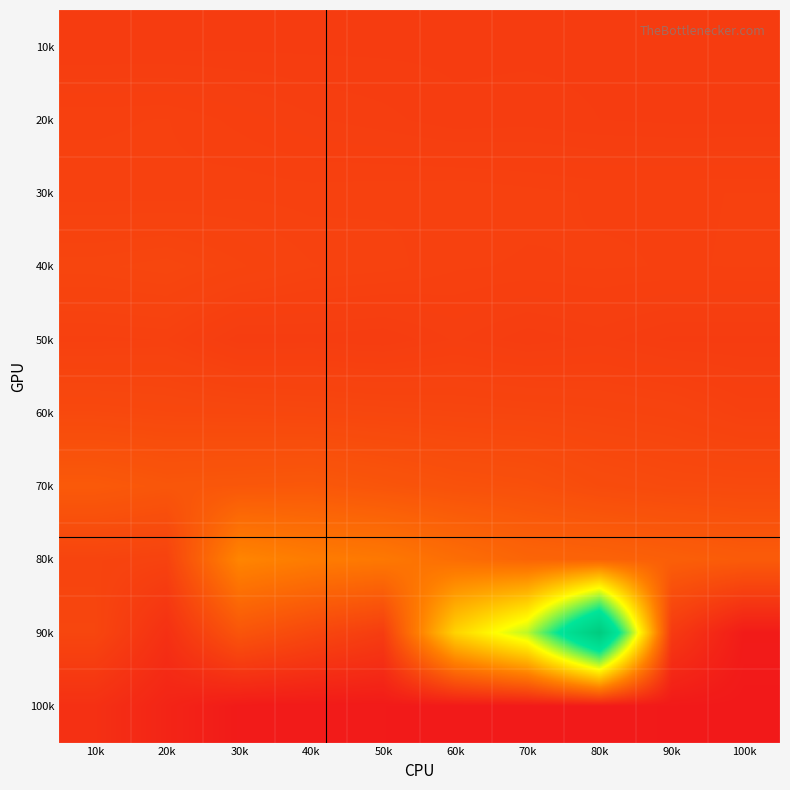

Which has a higher value, 60k or 10k?

60k